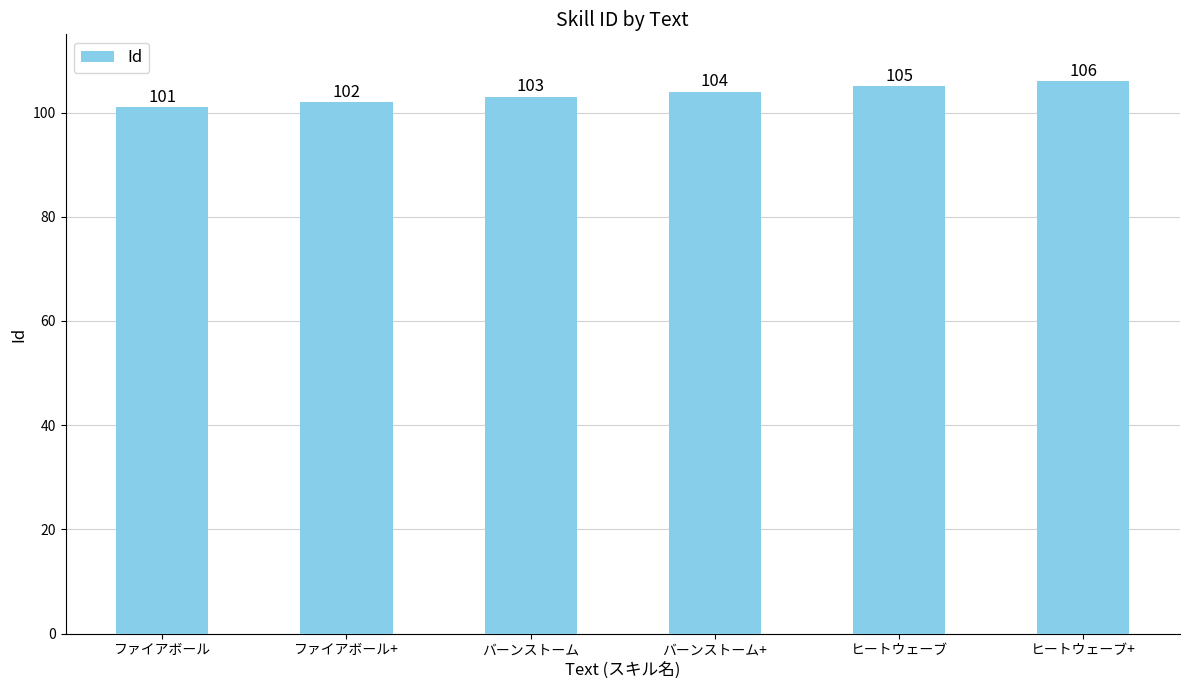

Are the bars grouped side by side (vs. stacked)?

No